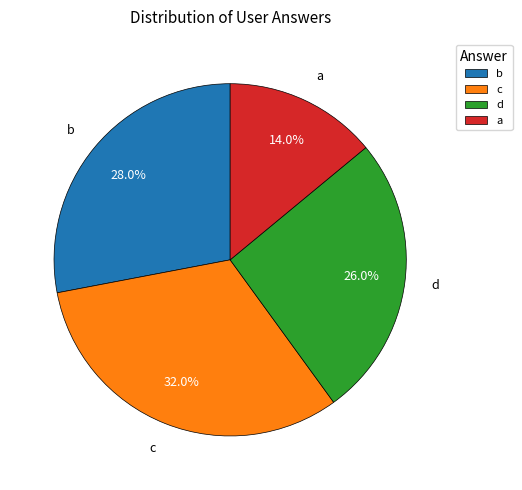

Count the number of slices in the pie.

4